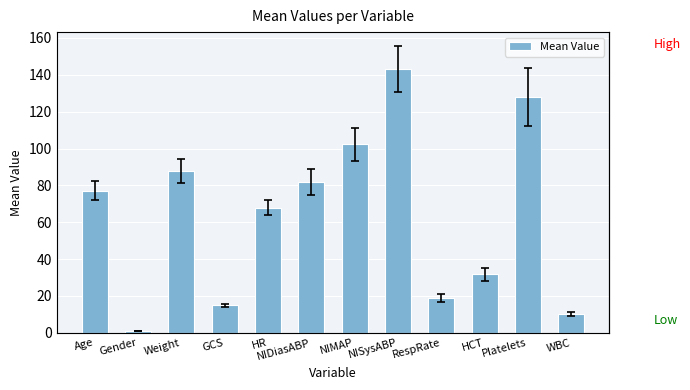

Are the bars horizontal?

No